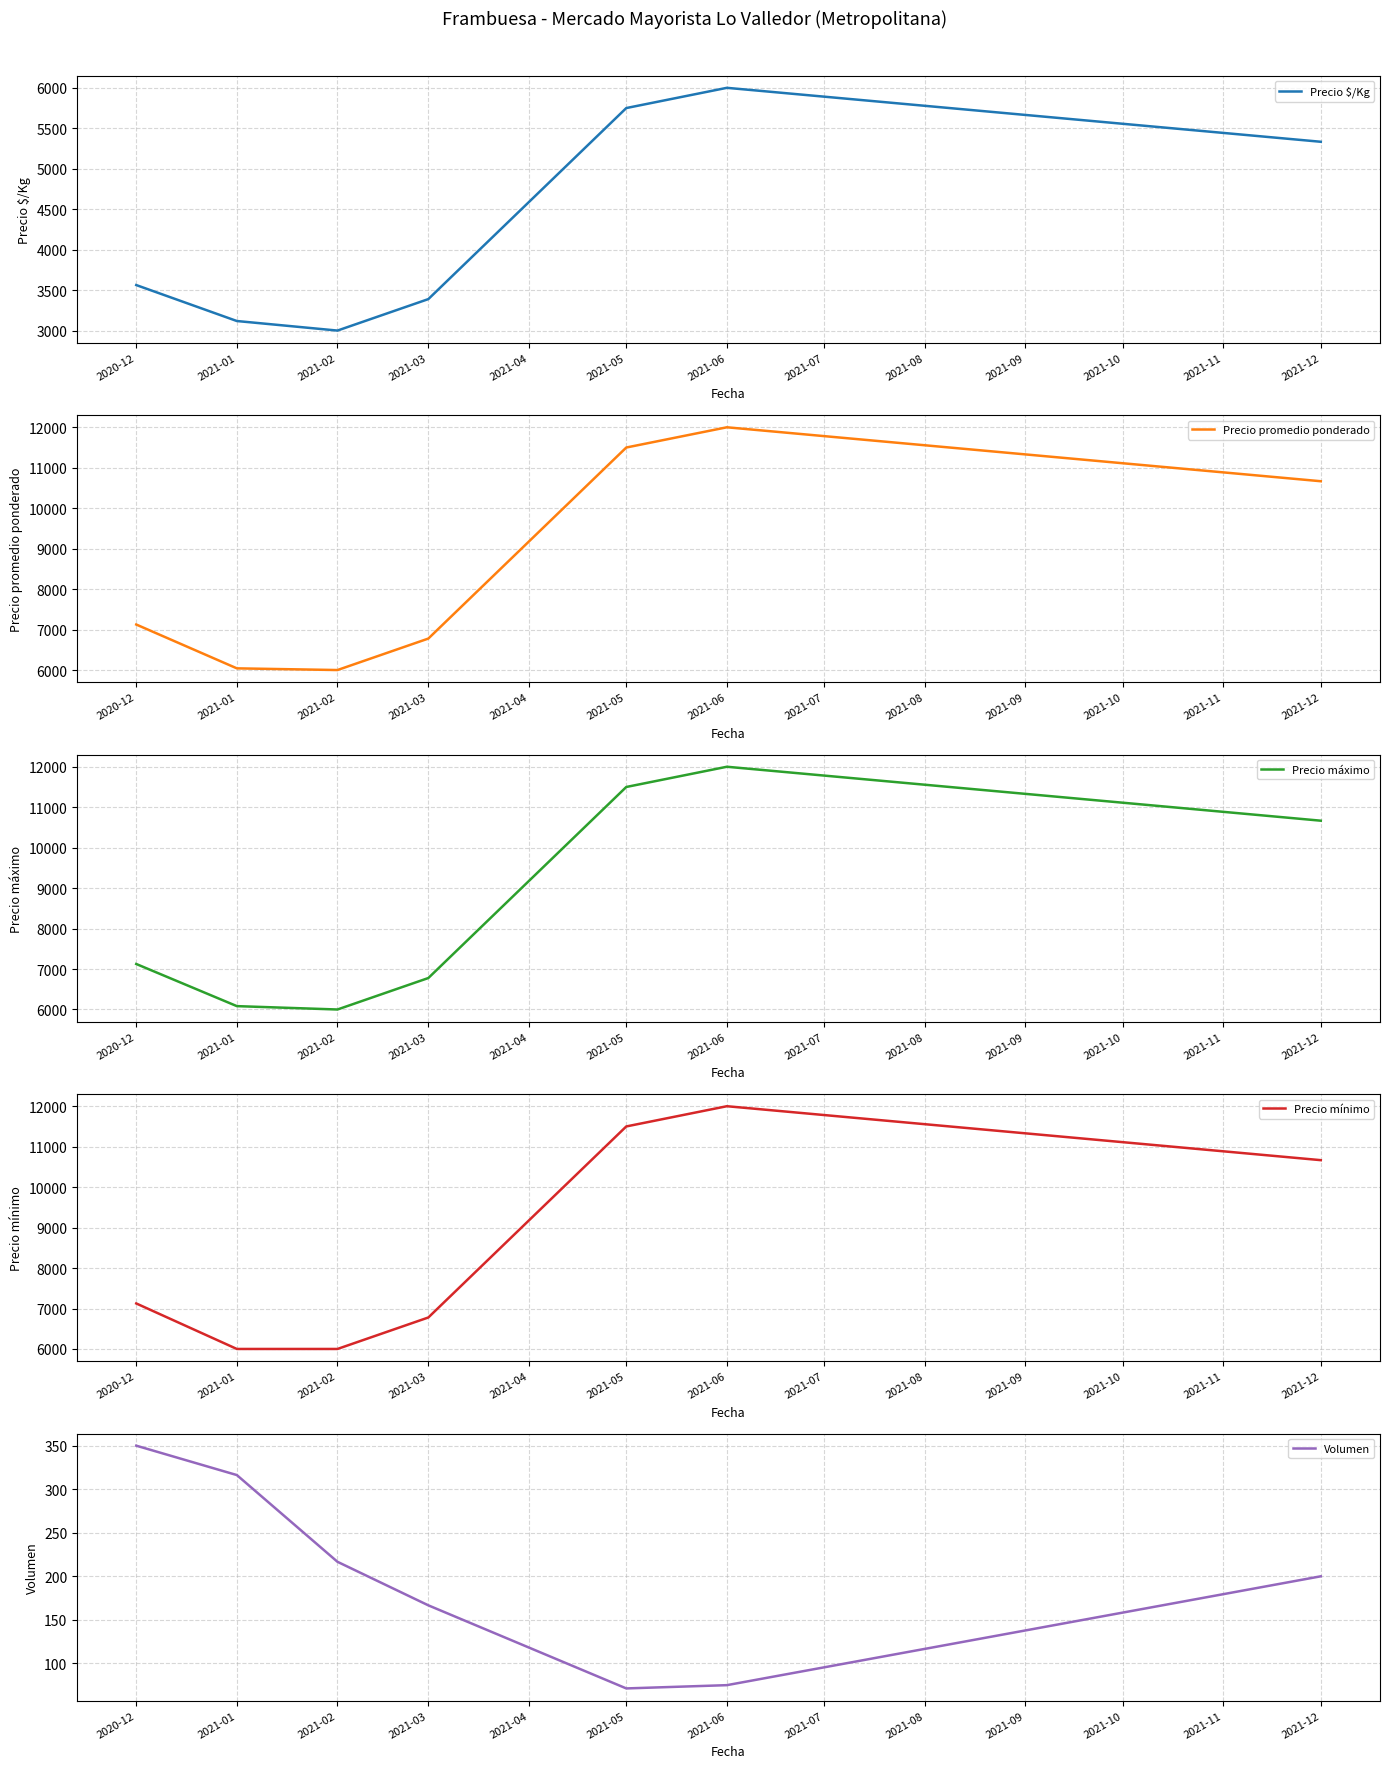

Count the number of categories in the chart.

7